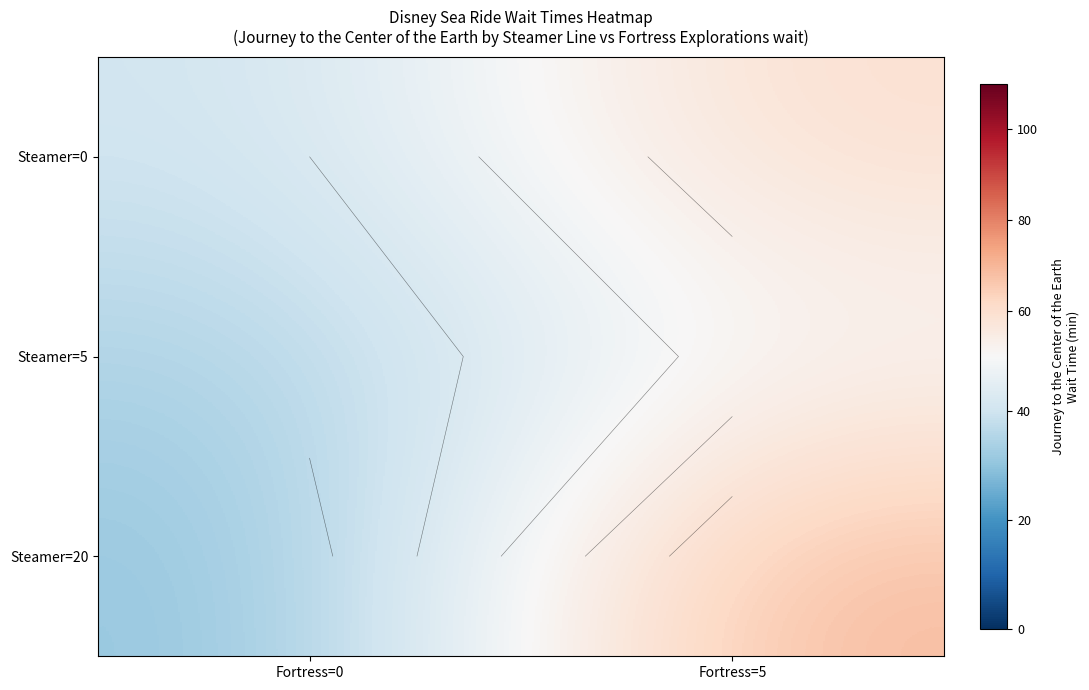

Where is Steamer=20 nearest to the value 49?

Fortress=0